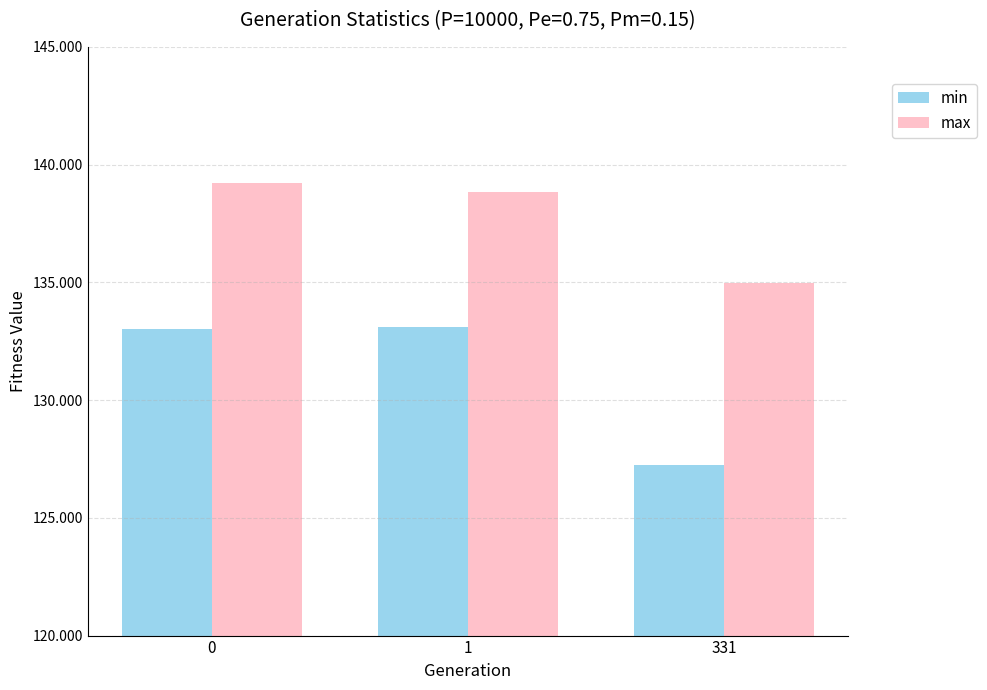

The value of max at 1 is 219.6. True or false?

False